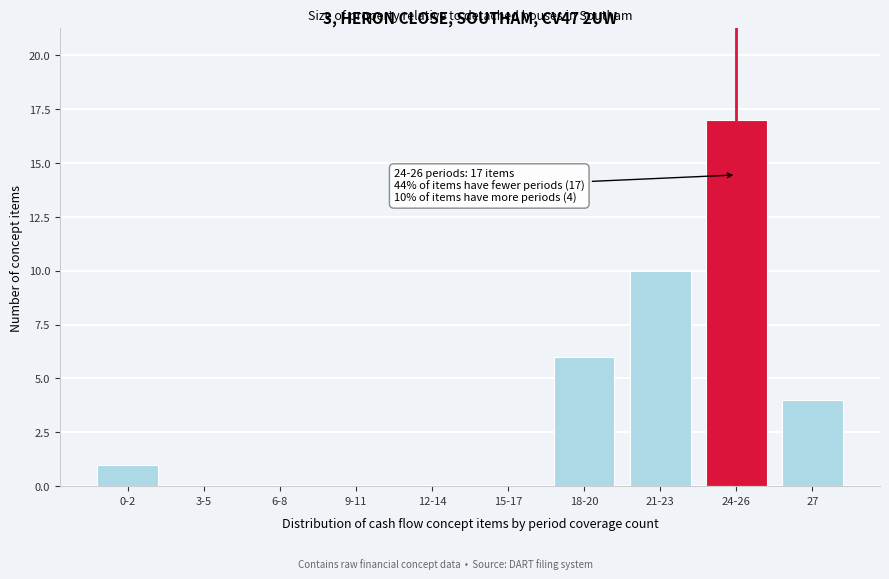

Reading left to right, what are all the values shown in this chart?

0-2=1	3-5=0	6-8=0	9-11=0	12-14=0	15-17=0	18-20=6	21-23=10	24-26=17	27=4